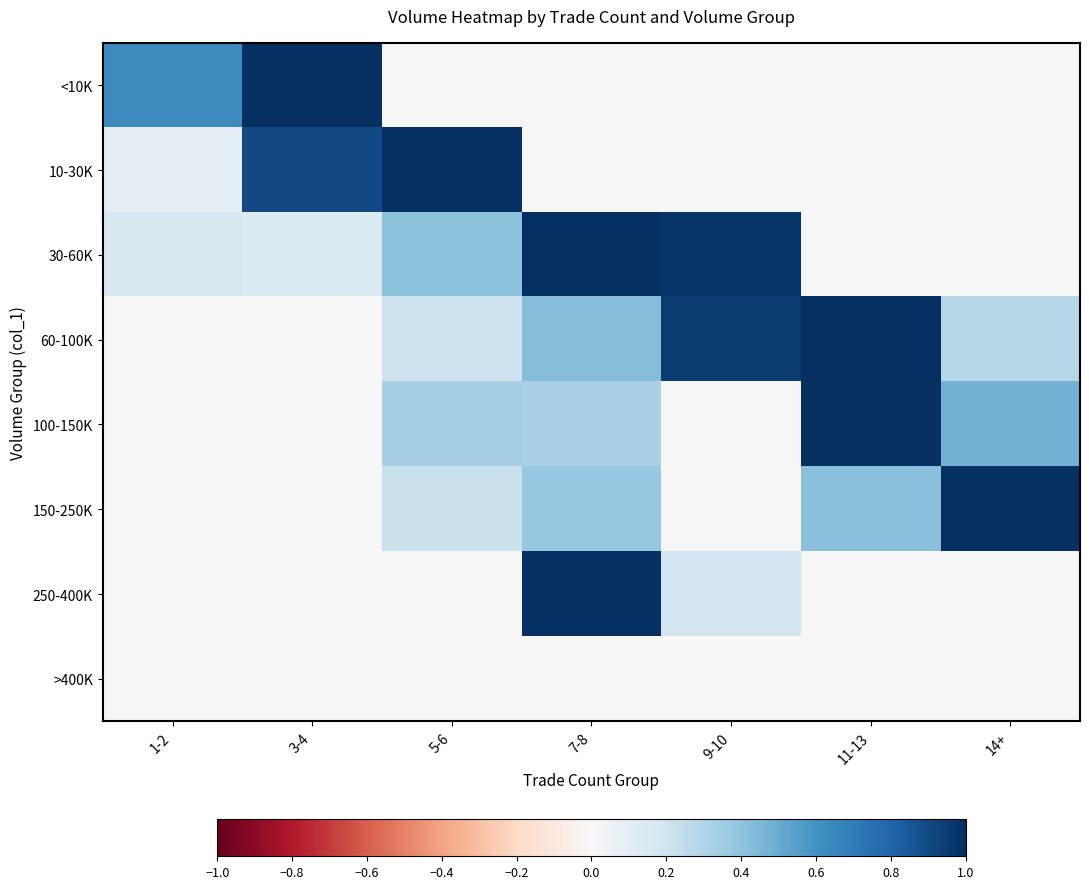

At how many categories does at least one series exceed 0?

7